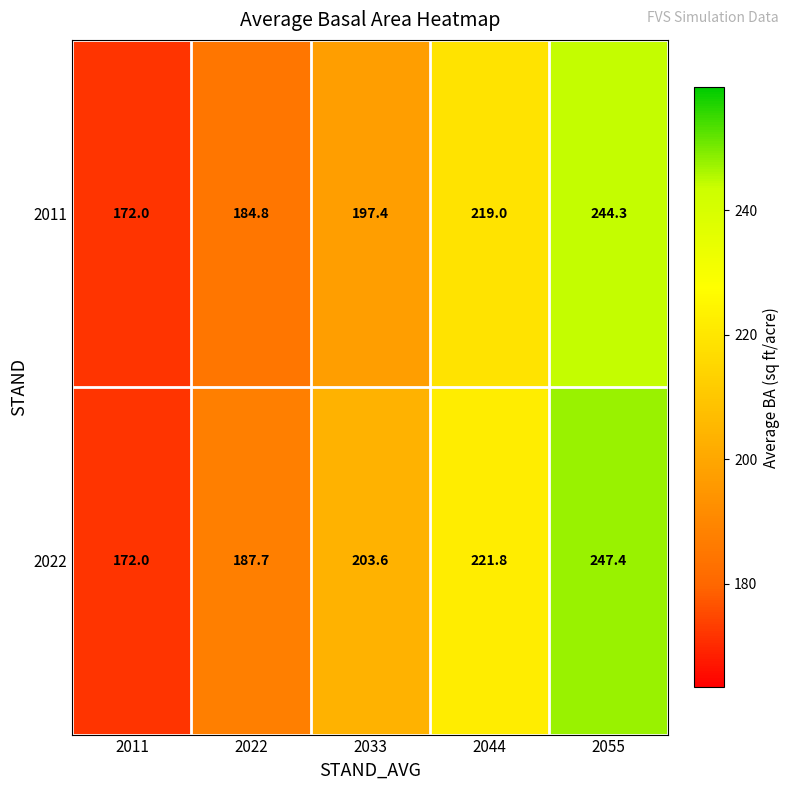

Rank the series by their average value, from lowest to highest.

2011, 2022